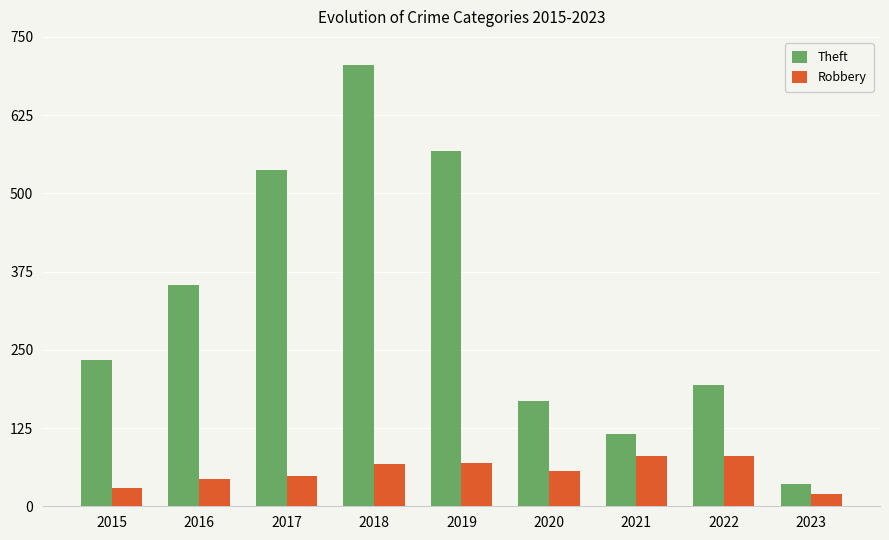

What is the sum of all Theft values?

2911